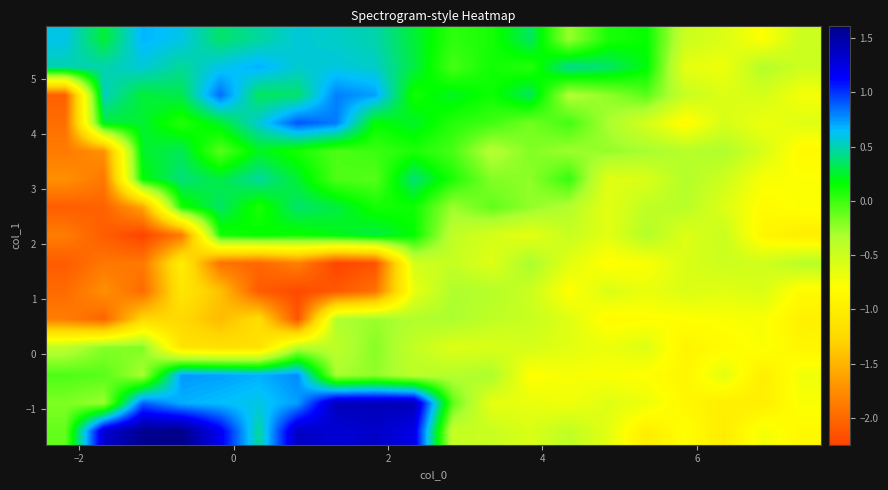

How many categories are shown in the chart?

20